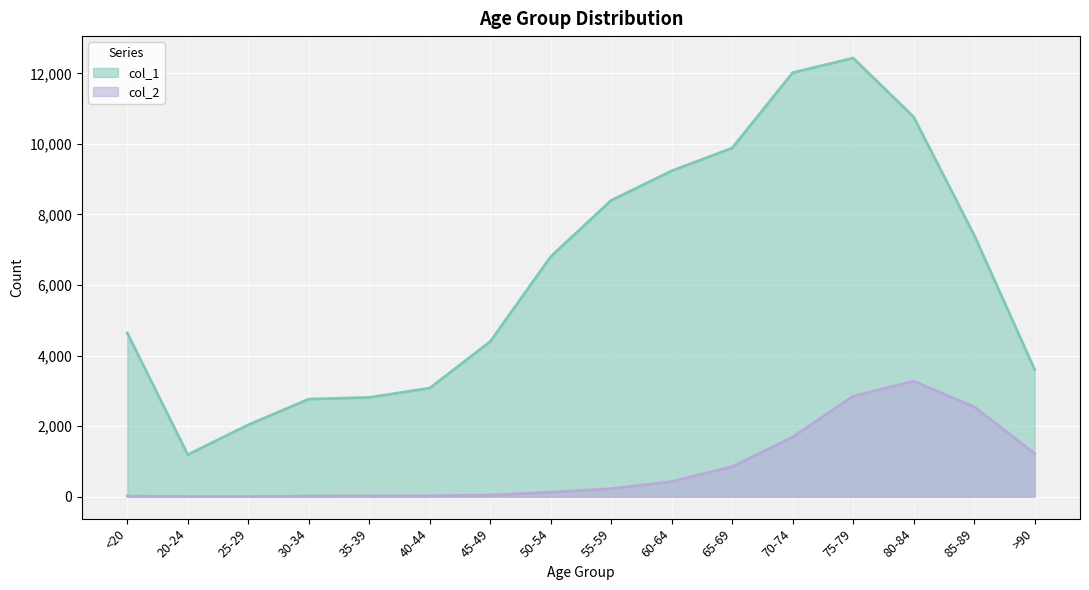

At which category is the sum across all series the highest?

75-79